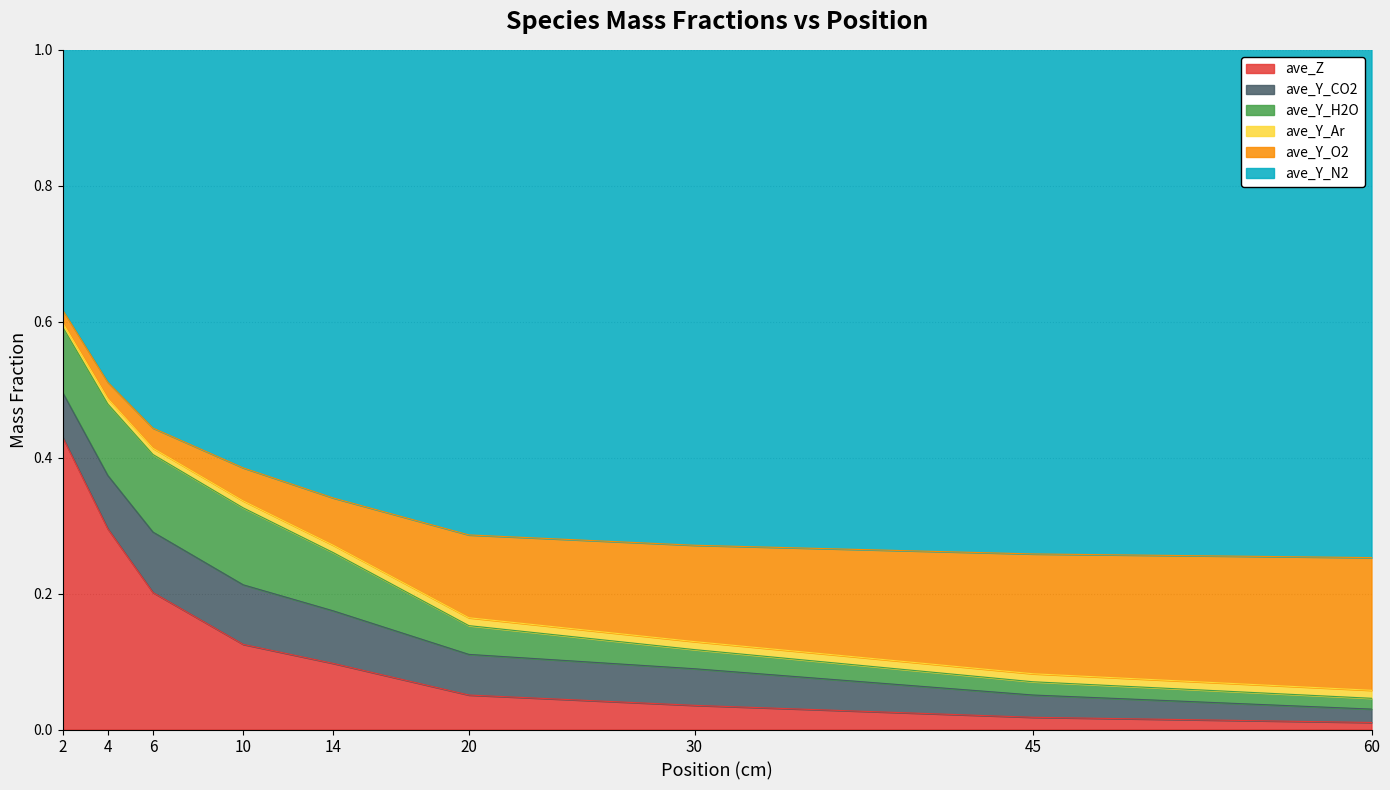

Which category has the highest value in the ave_Z series?

2